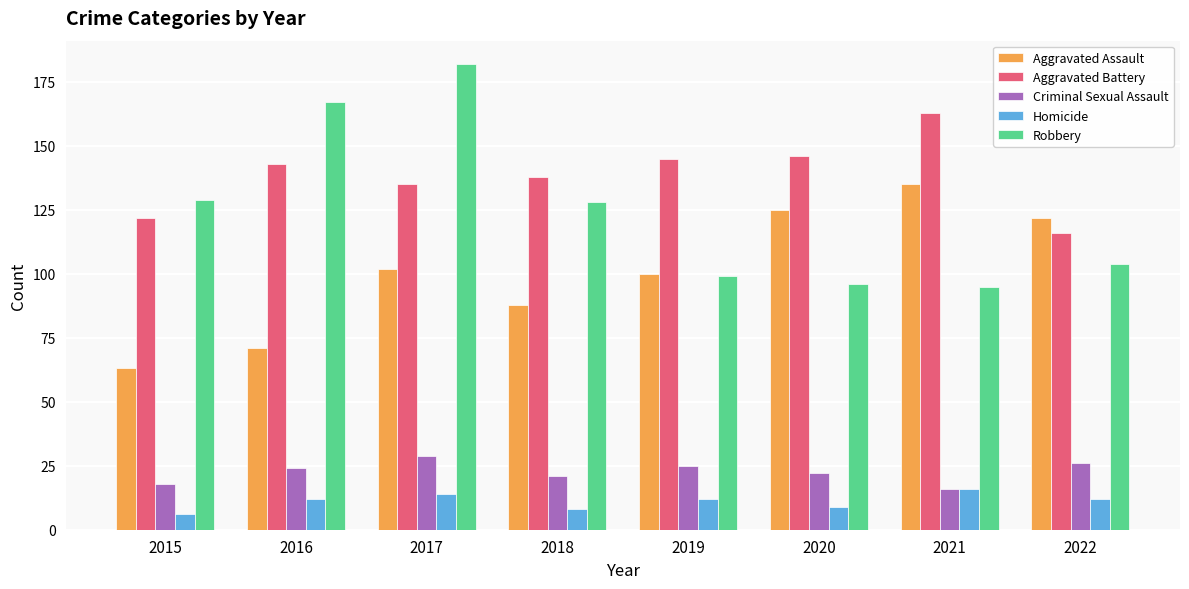

What is the minimum value shown in the chart?

6